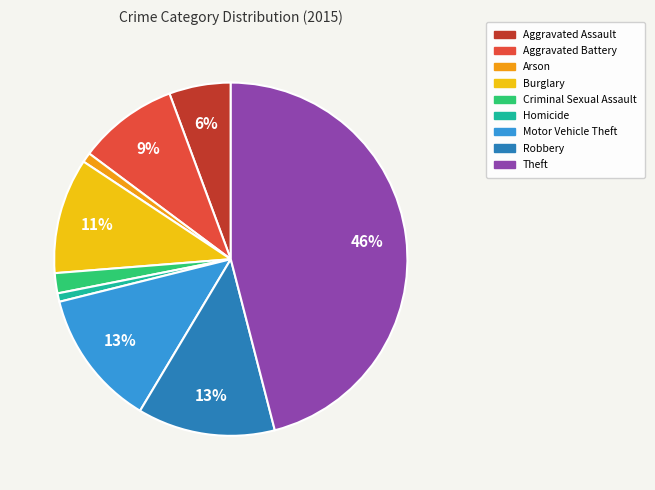

To the nearest percent, what is the difference between the Motor Vehicle Theft and Aggravated Assault slice percentages?

7%